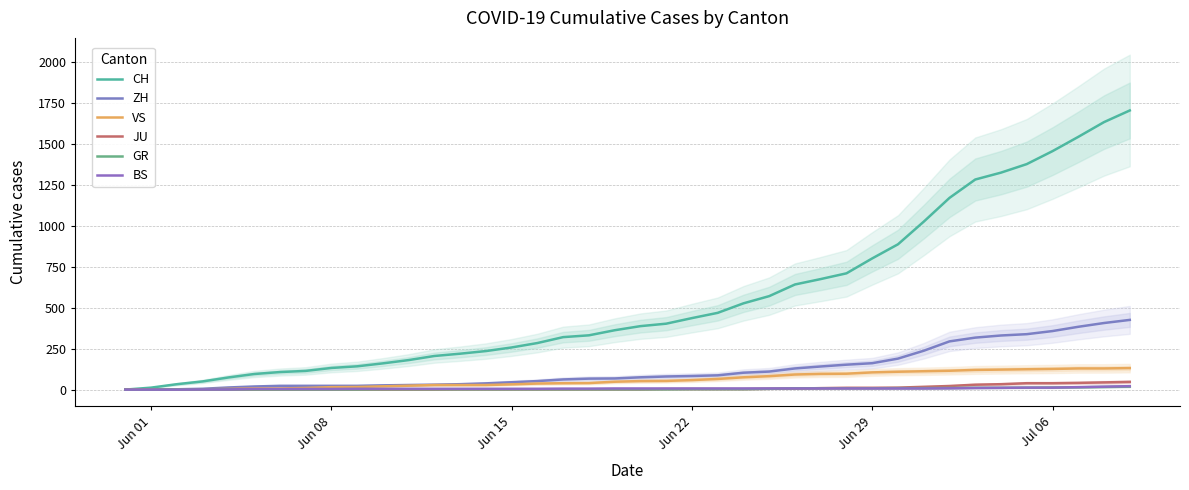

True or false: BS has more than 1 interior local peaks.

False